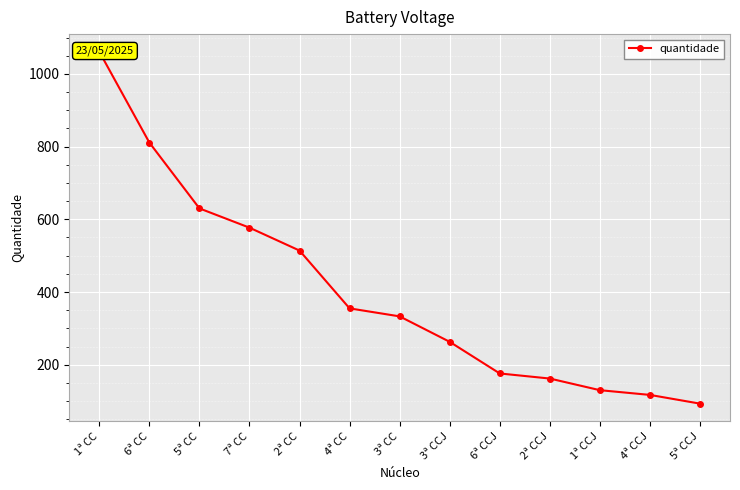

What is the difference between the maximum and minimum values?

968